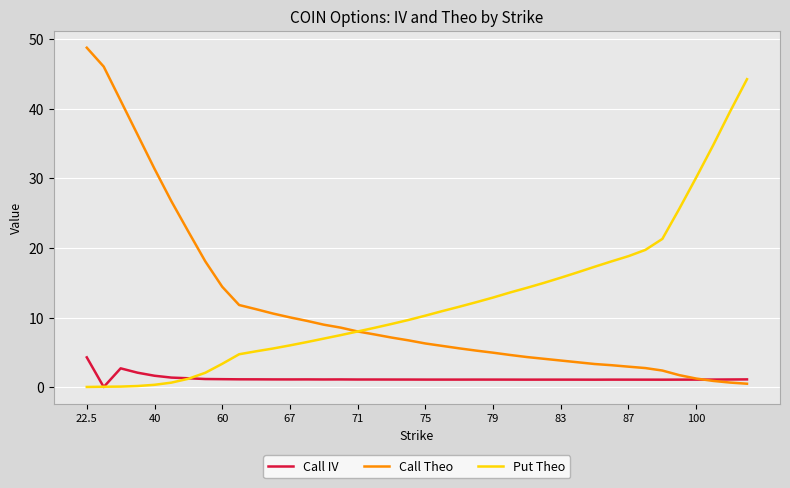

Is this an area chart (filled region under the line)?

No